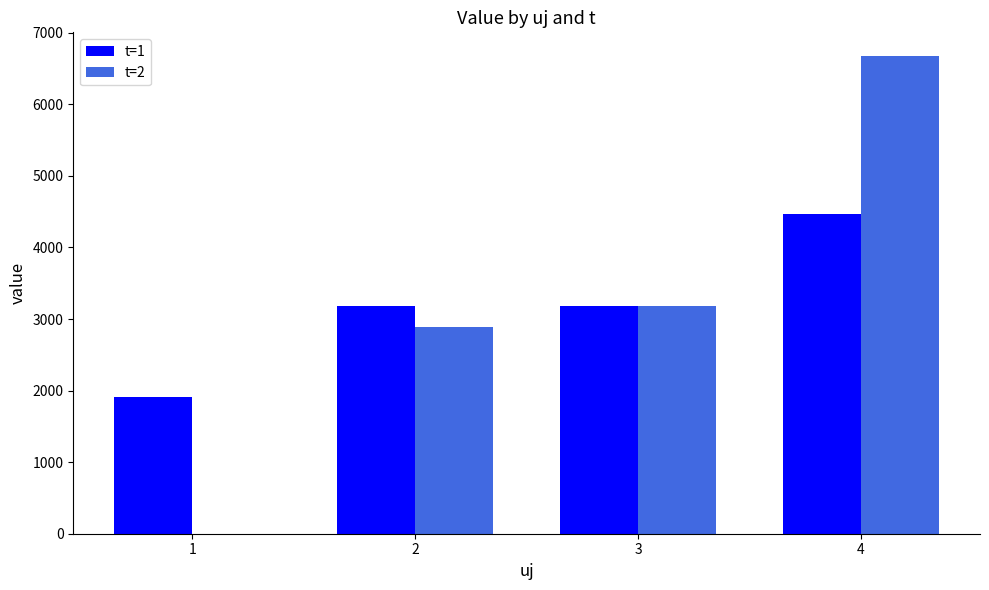

Is the value of t=1 at 2 greater than the value of t=2 at 2?

Yes